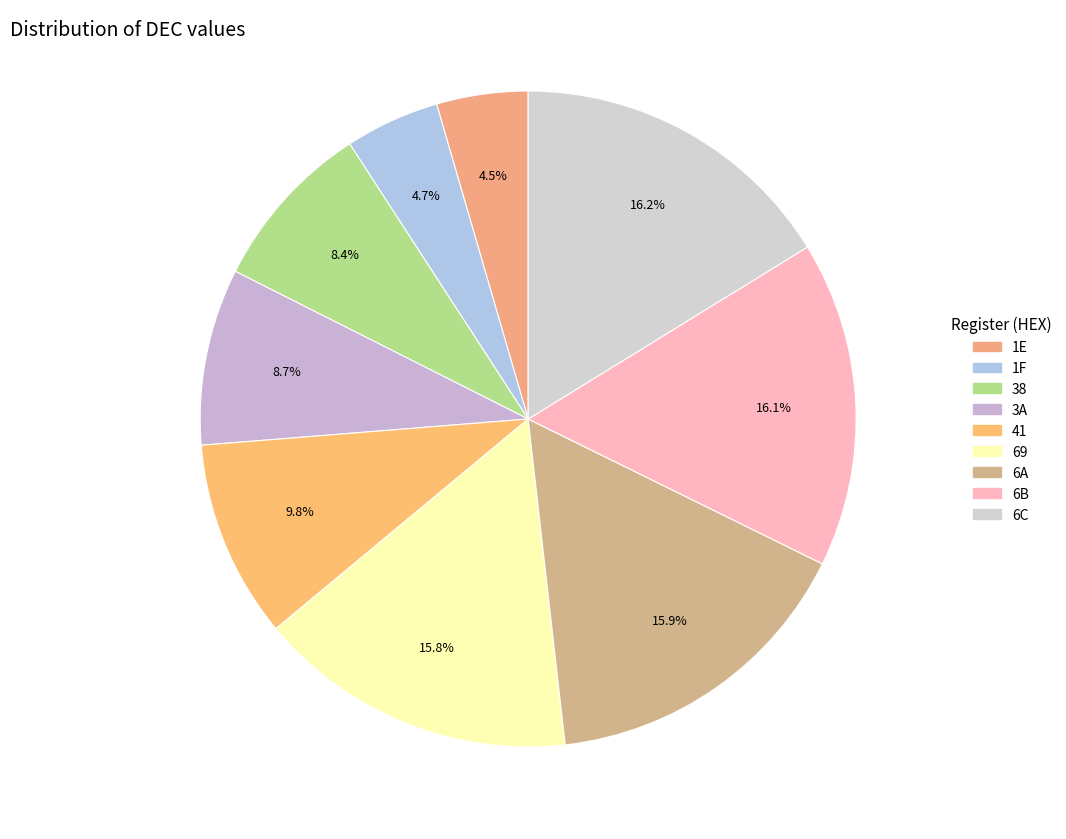

Rank the categories by value from highest to lowest.

6C, 6B, 6A, 69, 41, 3A, 38, 1F, 1E